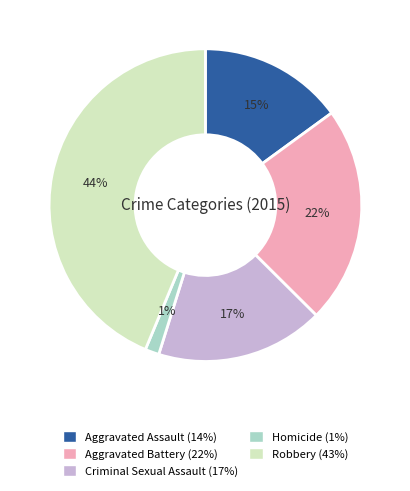

How many slices are in this pie chart?

5